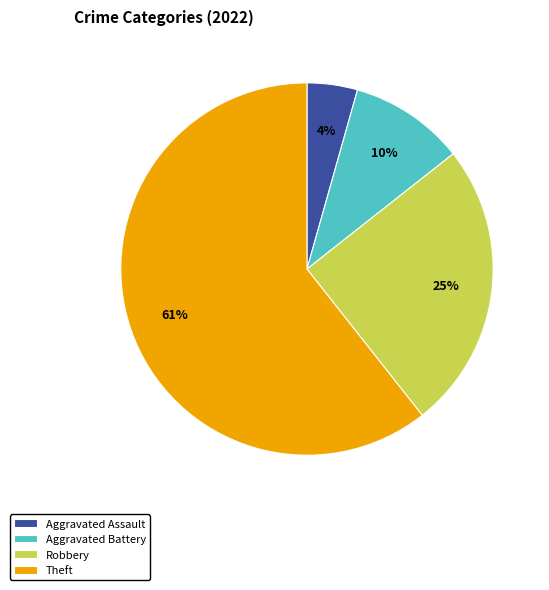

To the nearest percent, what percentage of the pie is Aggravated Battery?

10%